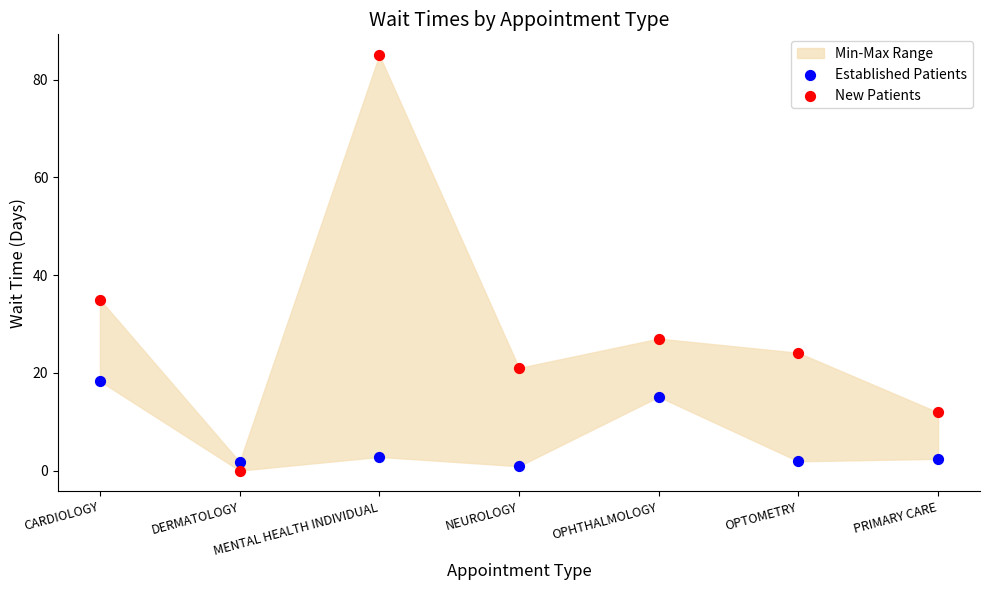

Which series contains the lowest Y value?

New Patients